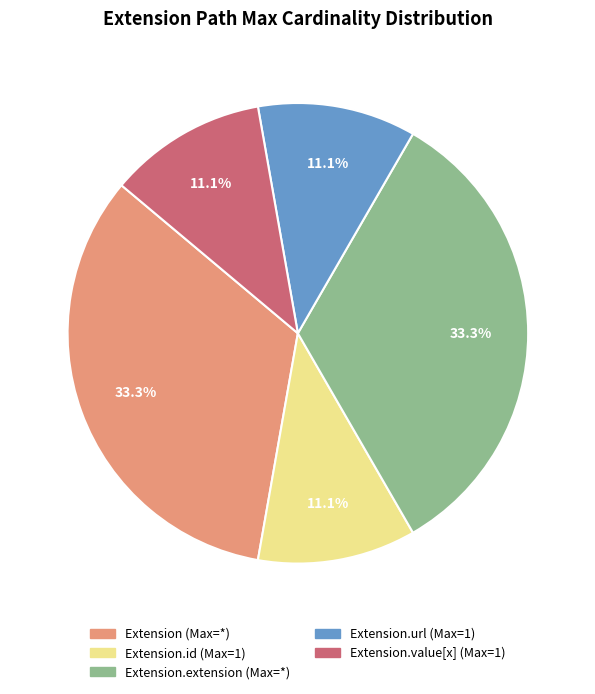

Is there a majority slice in this chart?

No